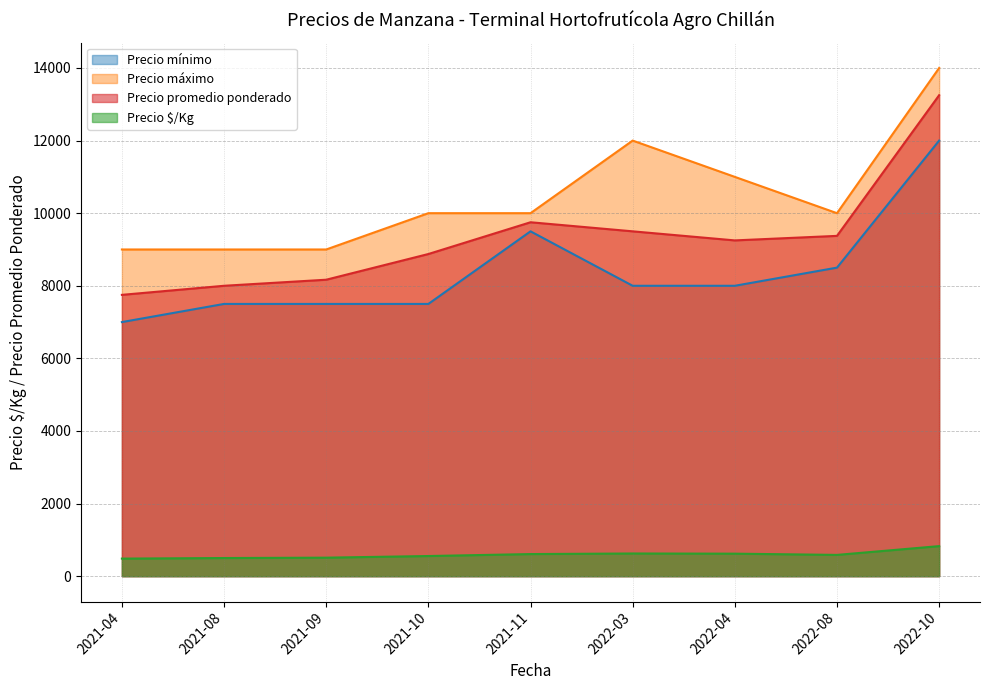

What is the value of the Precio máximo point at the 5th from the left?

10000